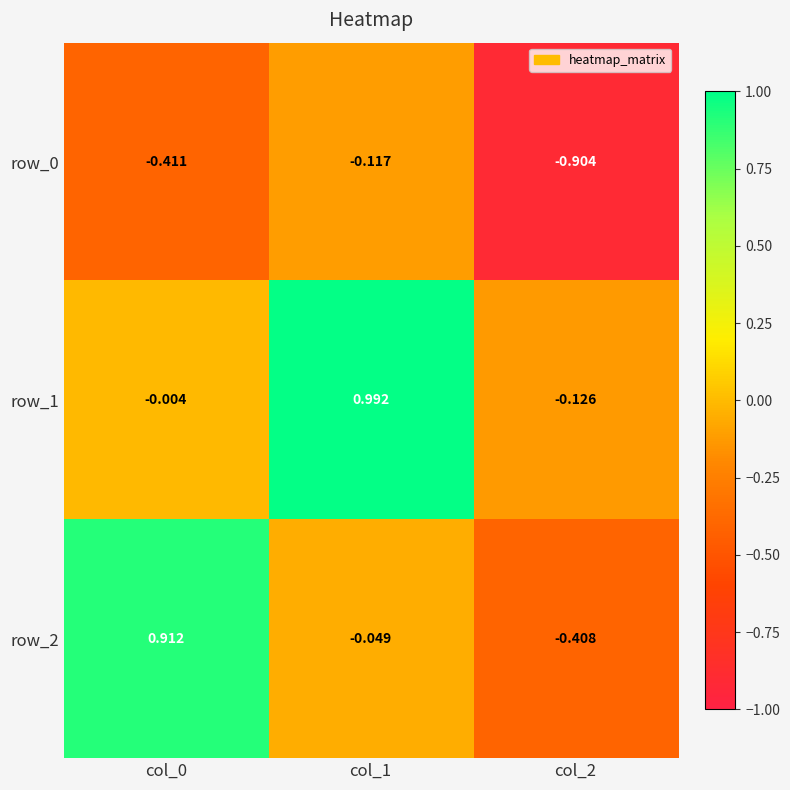

Which series changed the most between col_0 and col_1?

row_1